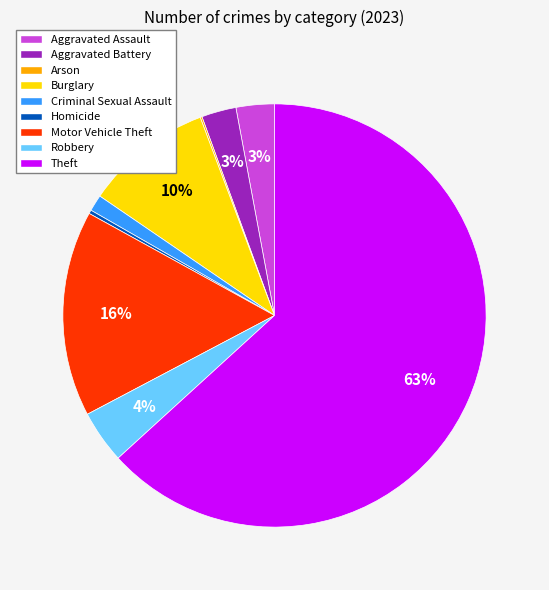

Which category has the biggest portion of the pie?

Theft